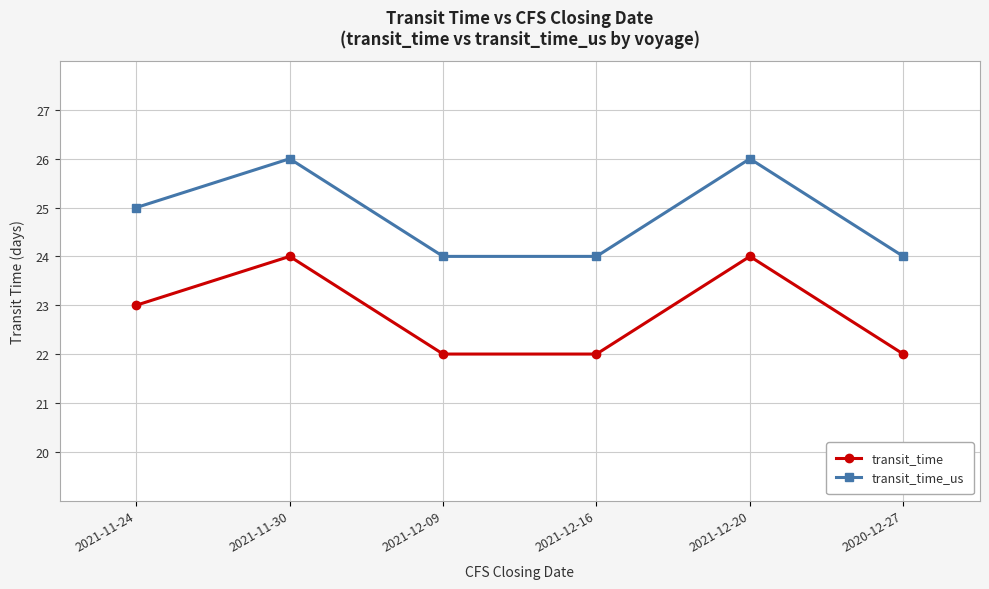

What is the highest value of the transit_time series?

24